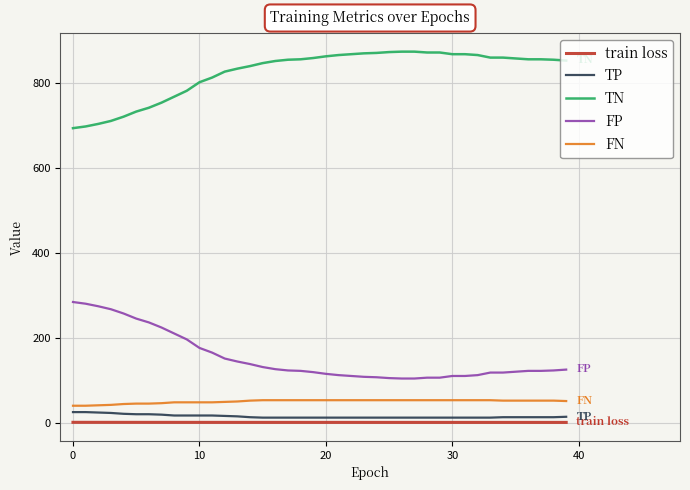

True or false: FN and FP cross at least once.

False